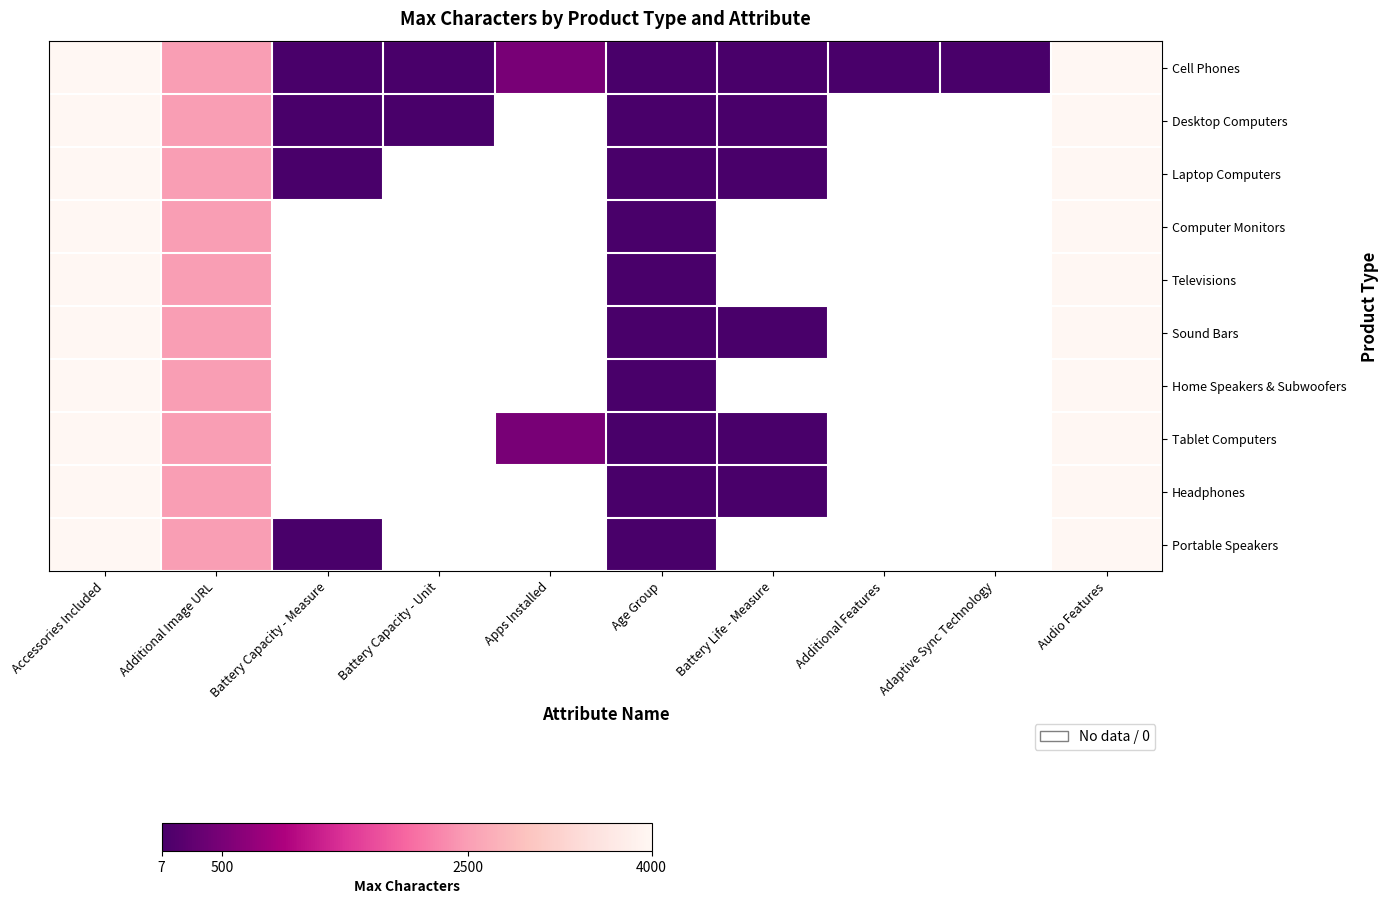

How many series are shown in this chart?

10